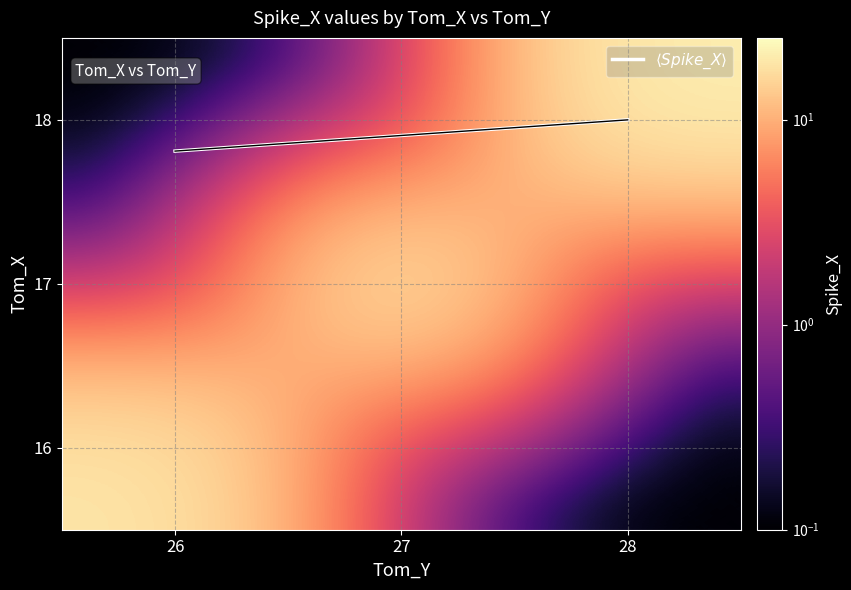

True or false: 18 has a value of 0.1 at 26.

False